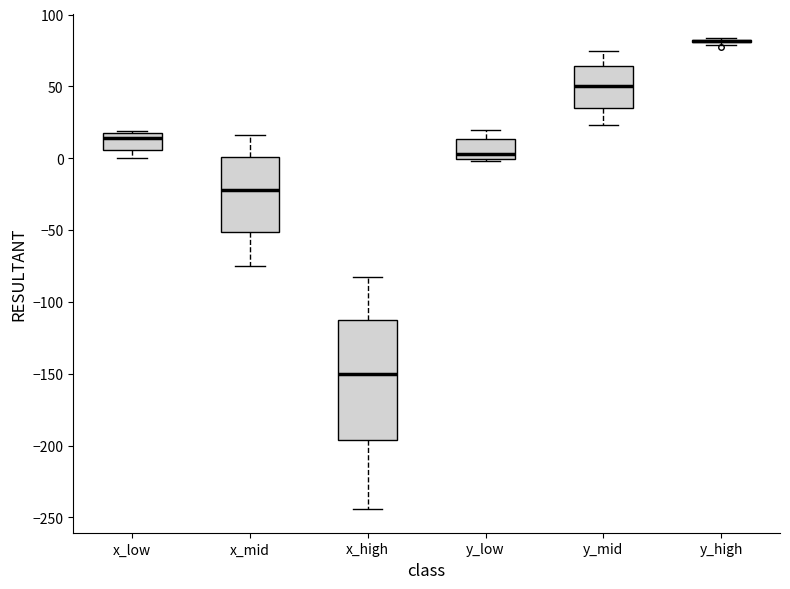

Which box is the tallest, from its lower edge to its upper edge?

x_high